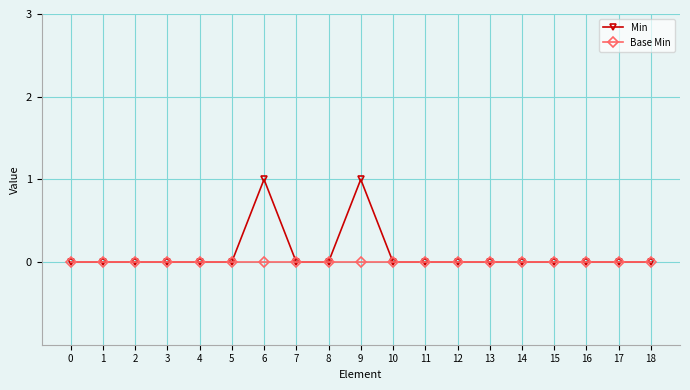

What is the total value across all series at 9?

1